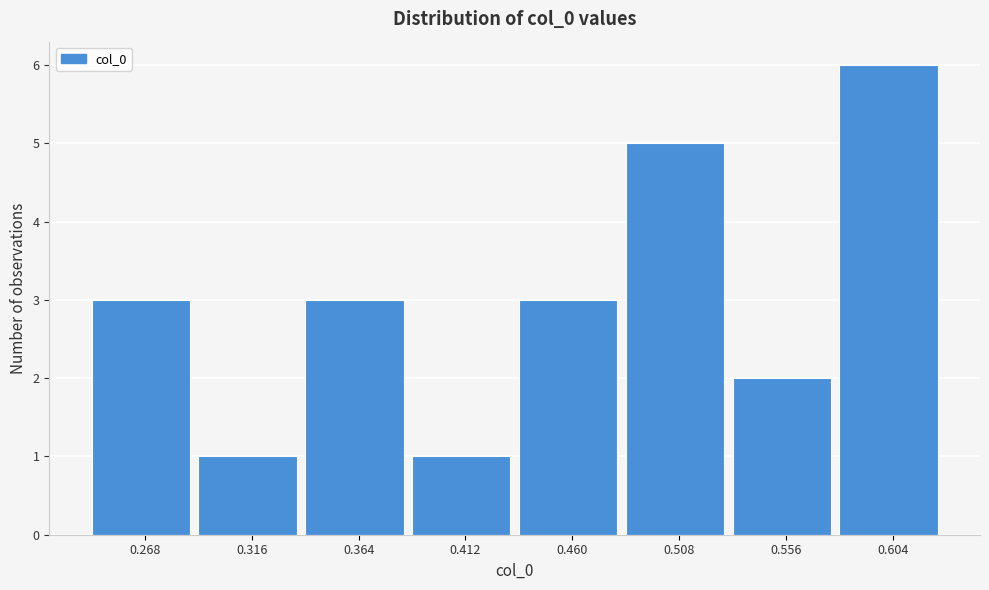

Reading left to right, extract all data points from this chart.

3	1	3	1	3	5	2	6